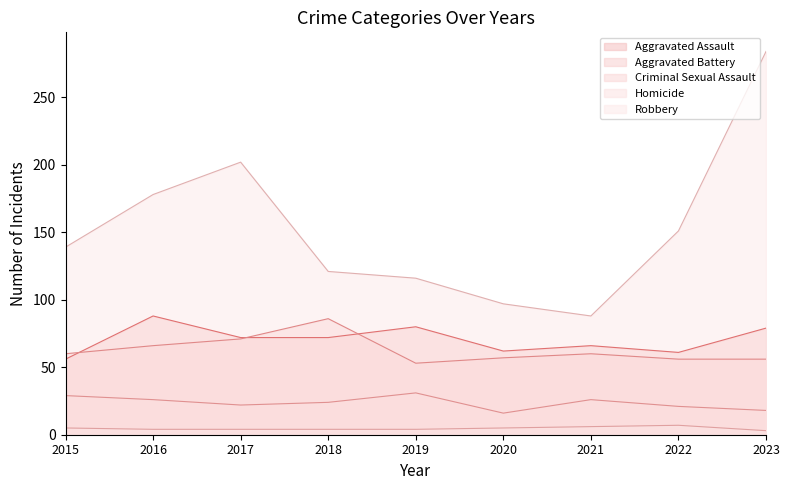

Reading right to left, extract all data points from this chart.

Aggravated Assault: 2023=79	2022=61	2021=66	2020=62	2019=80	2018=72	2017=72	2016=88	2015=56
Aggravated Battery: 2023=56	2022=56	2021=60	2020=57	2019=53	2018=86	2017=71	2016=66	2015=60
Criminal Sexual Assault: 2023=18	2022=21	2021=26	2020=16	2019=31	2018=24	2017=22	2016=26	2015=29
Homicide: 2023=3	2022=7	2021=6	2020=5	2019=4	2018=4	2017=4	2016=4	2015=5
Robbery: 2023=284	2022=151	2021=88	2020=97	2019=116	2018=121	2017=202	2016=178	2015=139